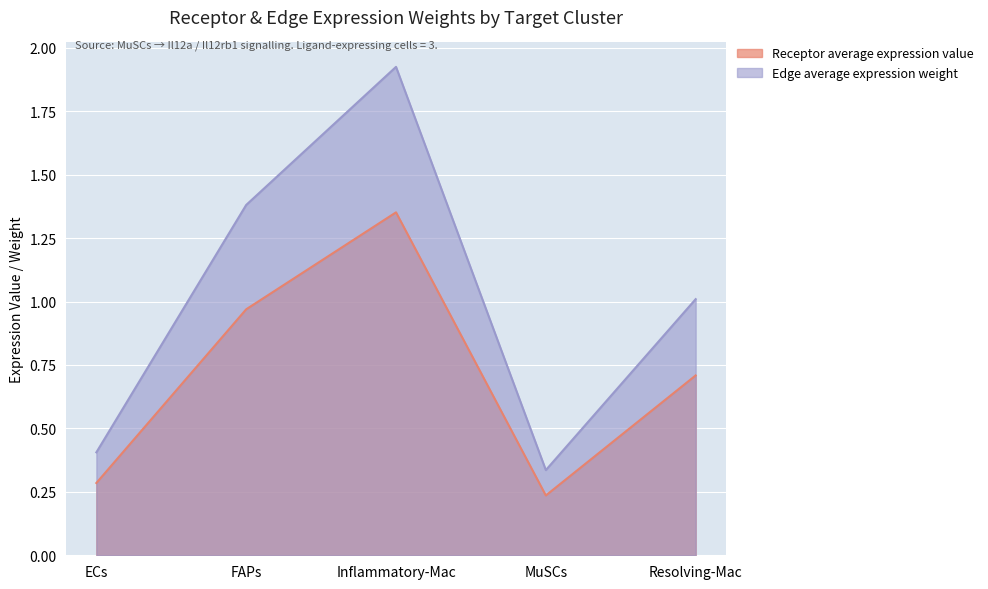

Reading left to right, what are all the values shown in this chart?

Receptor average expression value: ECs=0.3	FAPs=1.0	Inflammatory-Mac=1.4	MuSCs=0.2	Resolving-Mac=0.7
Edge average expression weight: ECs=0.4	FAPs=1.4	Inflammatory-Mac=1.9	MuSCs=0.3	Resolving-Mac=1.0